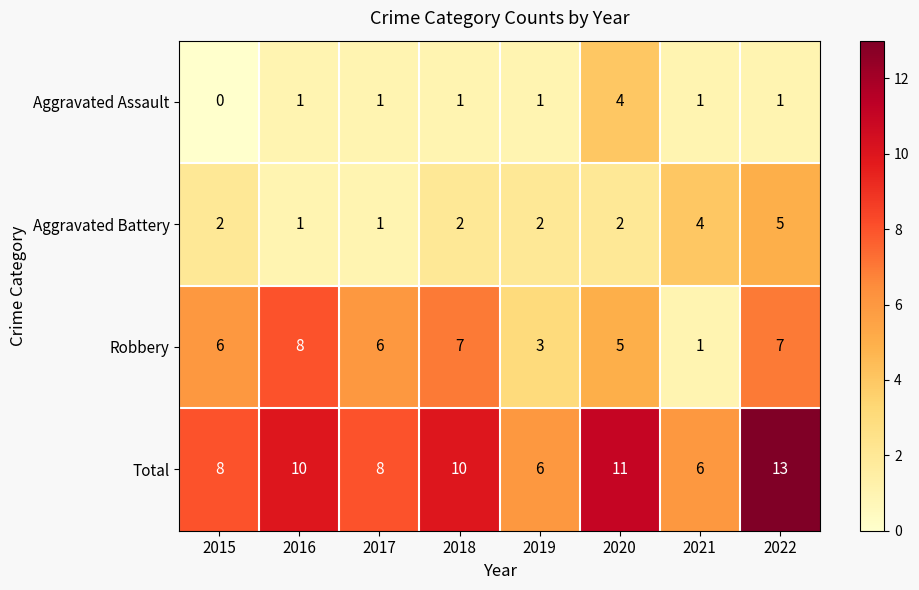

Which category has the lowest value in the Robbery series?

2021